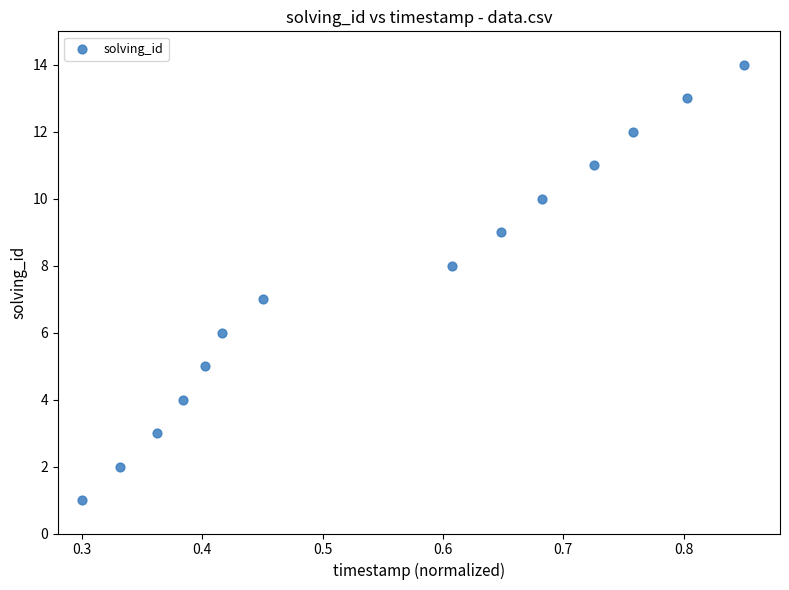

What is the range of Y values (max minus min)?

13